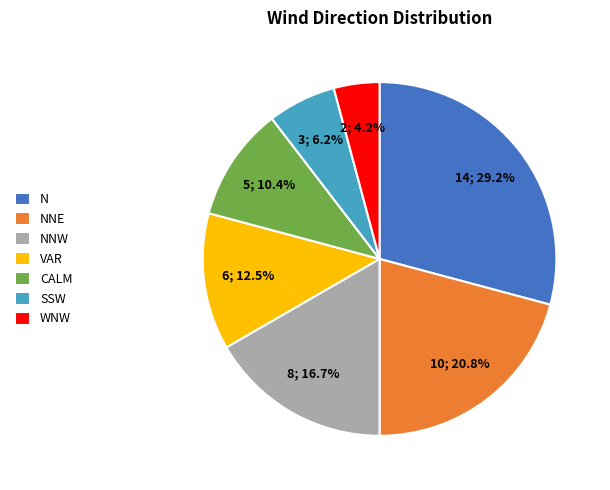

How many slices are in this pie chart?

7